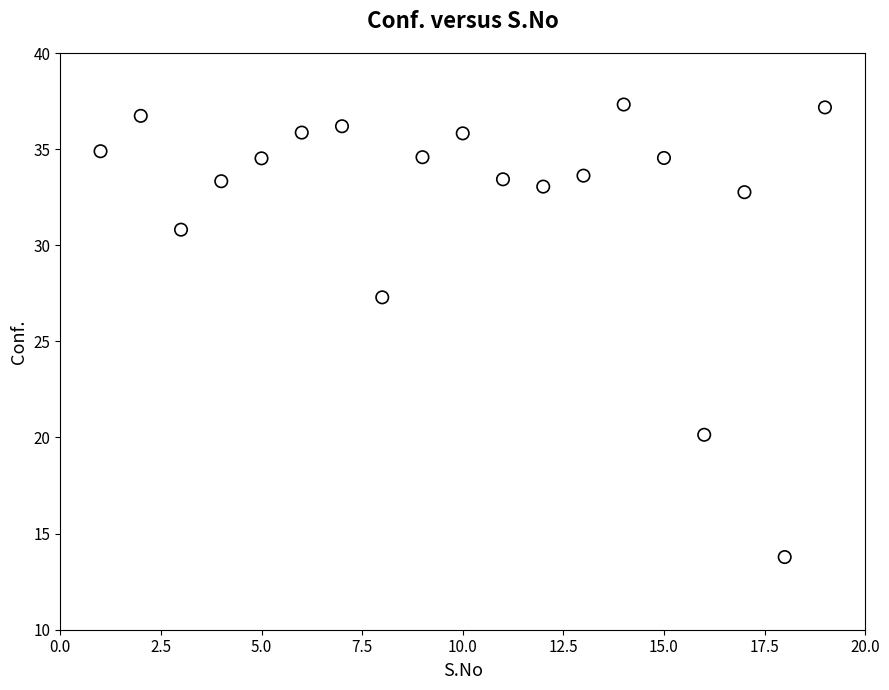

What is the range of Y values (max minus min)?

23.5